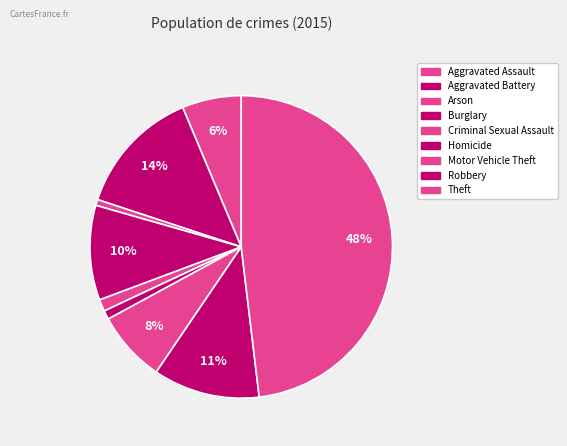

How many slices are in this pie chart?

9